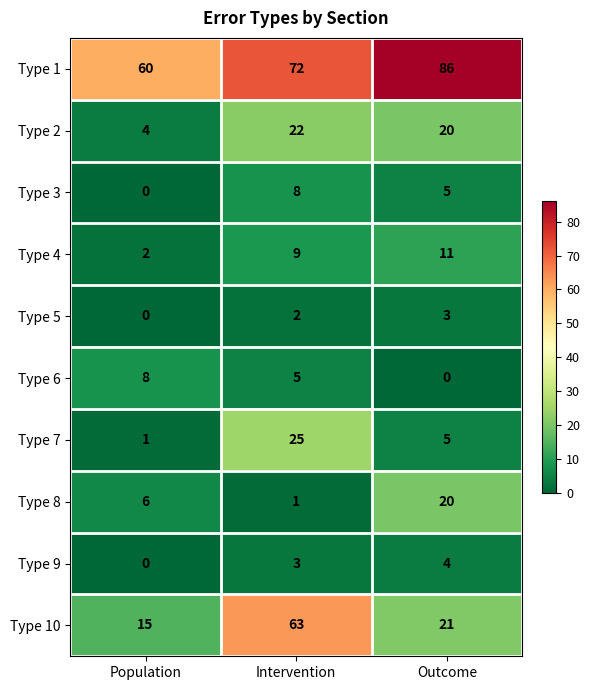

At Intervention, list the series in order from largest to smallest.

Type 1, Type 10, Type 7, Type 2, Type 4, Type 3, Type 6, Type 9, Type 5, Type 8